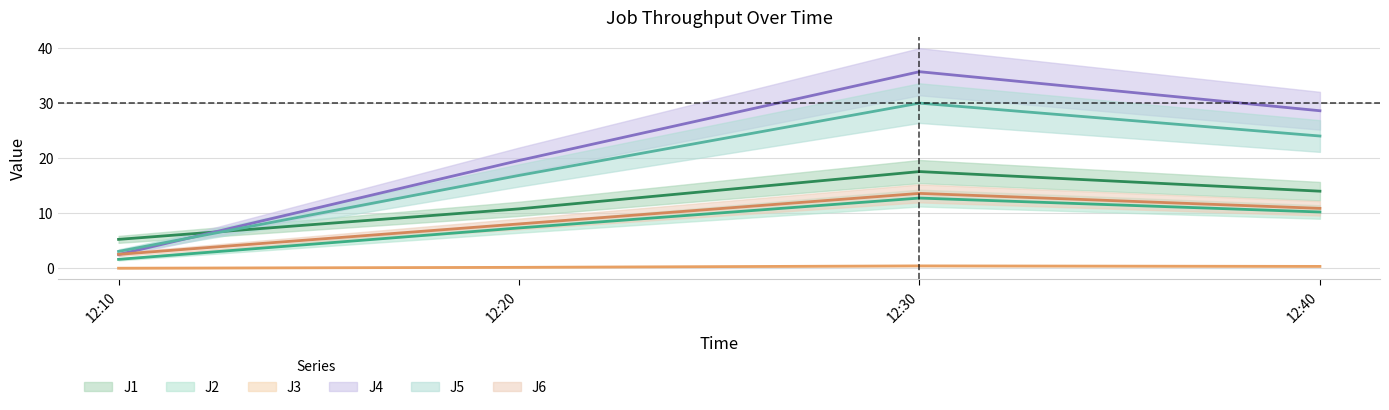

What is the difference between the second highest and minimum values in the J3 series?

0.3